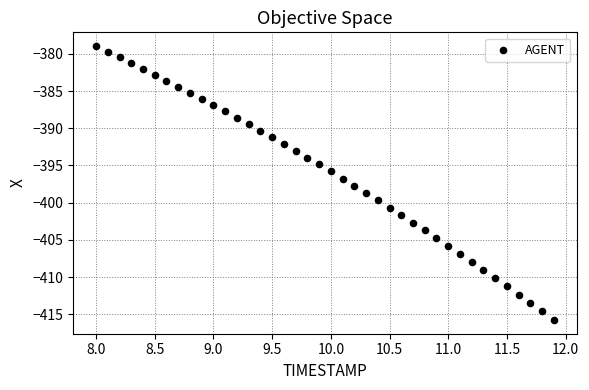

What is the range of X values (max minus min)?

3.9